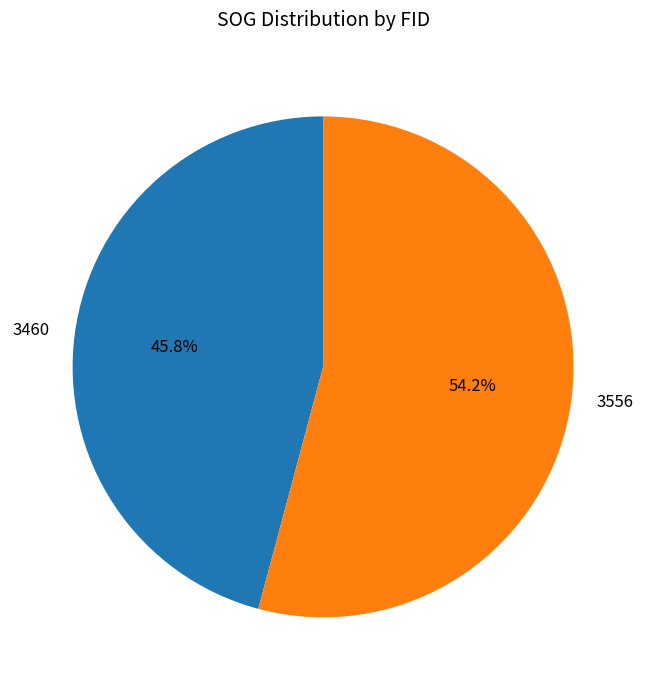

To the nearest percent, what portion does 3556 represent?

54%